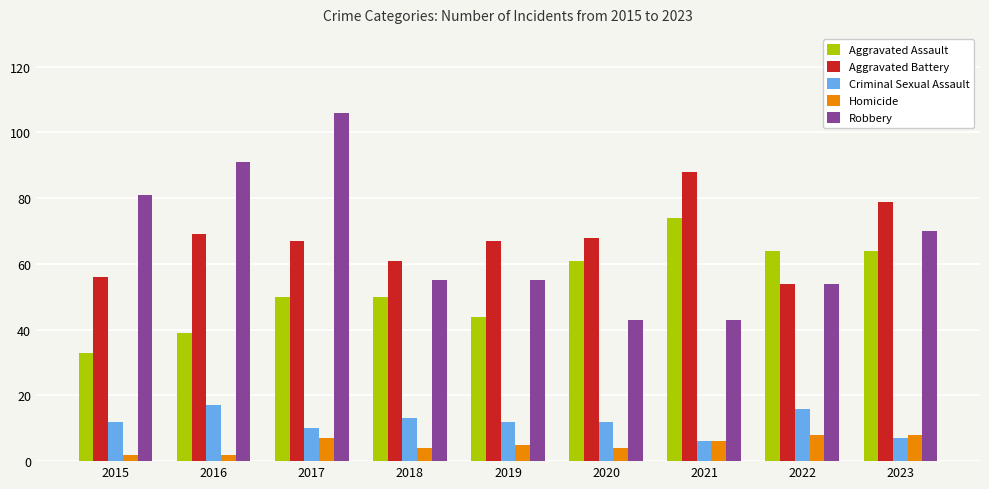

What value does the Criminal Sexual Assault series have at 2017, to the nearest 10?

10